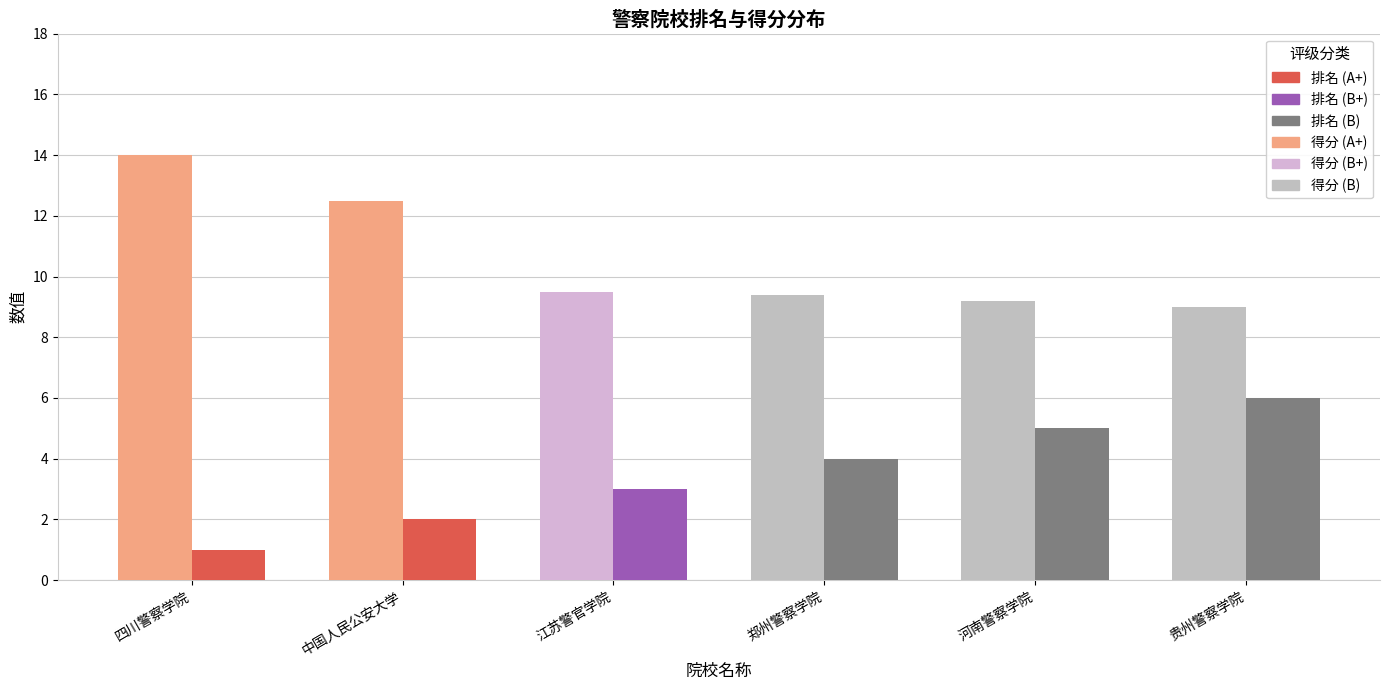

Reading right to left, list all the values displayed in this chart.

排名: 6.0	5.0	4.0	3.0	2.0	1.0
得分: 9.0	9.2	9.4	9.5	12.5	14.0